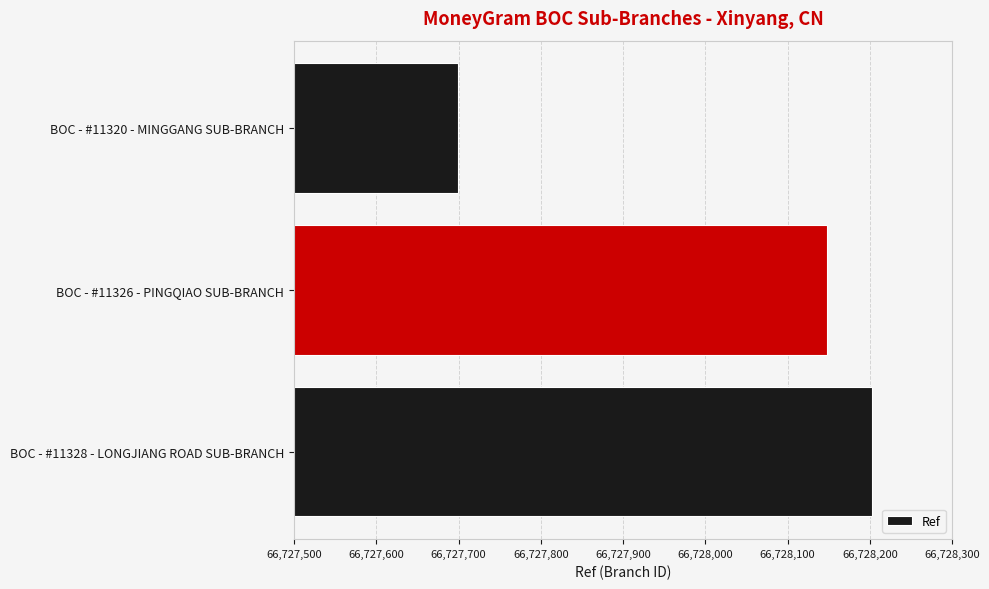

The value at BOC - #11328 - LONGJIANG ROAD SUB-BRANCH is 118348808. True or false?

False